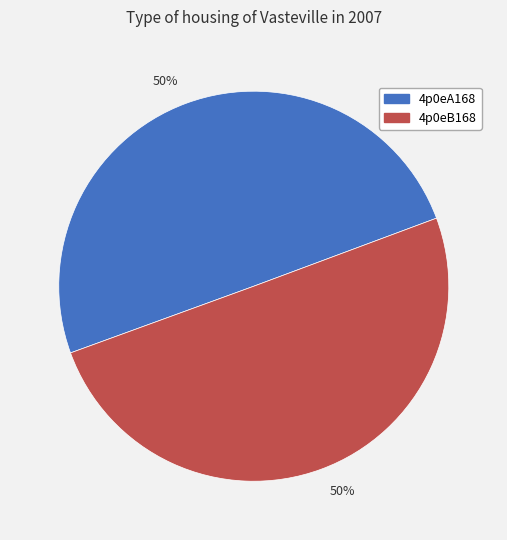

Count the number of slices in the pie.

2